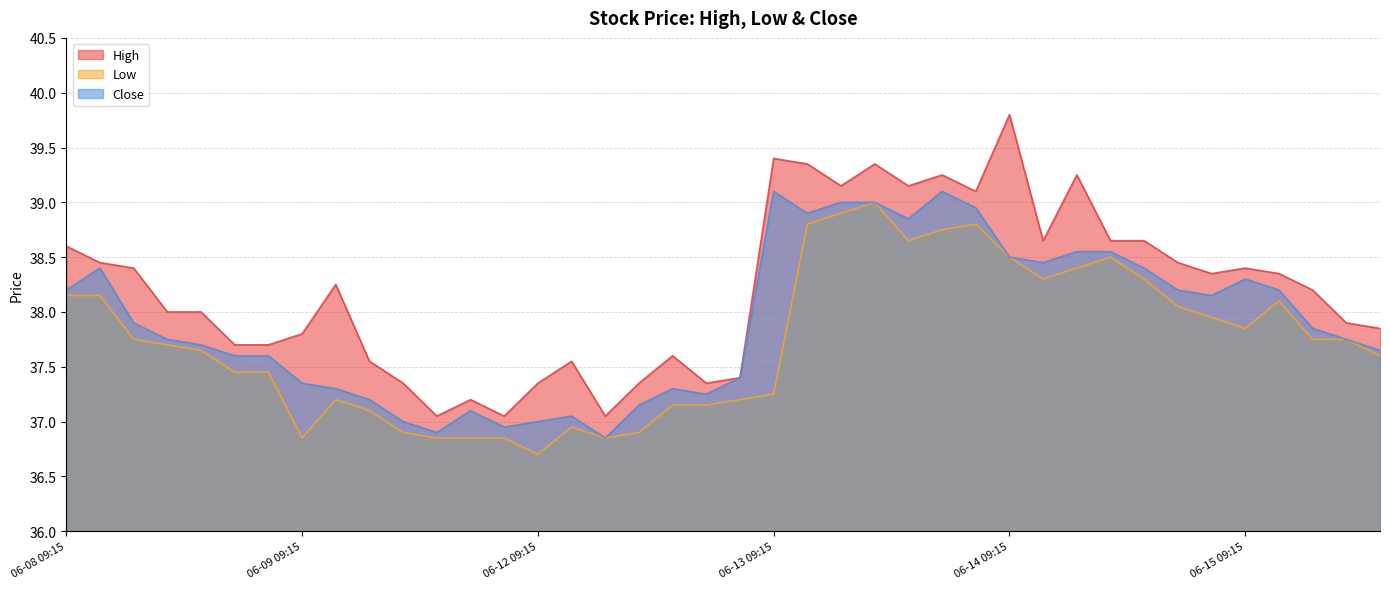

Where is the first local maximum for Close?

06-08 10:15